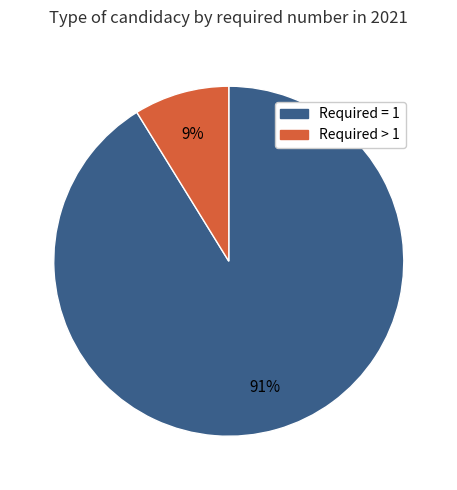

How many slices are in this pie chart?

2